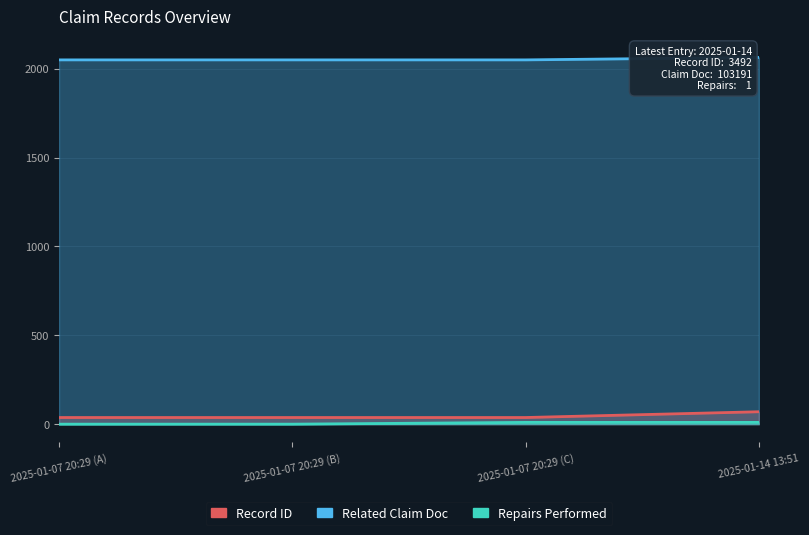

Which series has the widest spread of values?

Record ID